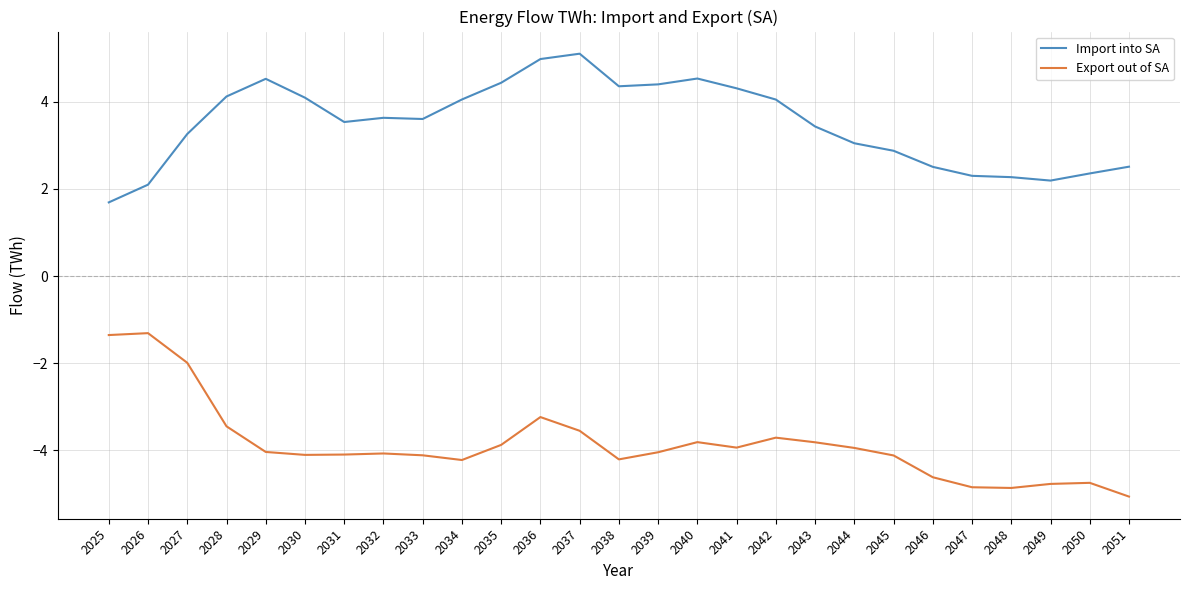

What is the sum of all Import into SA values?

94.2